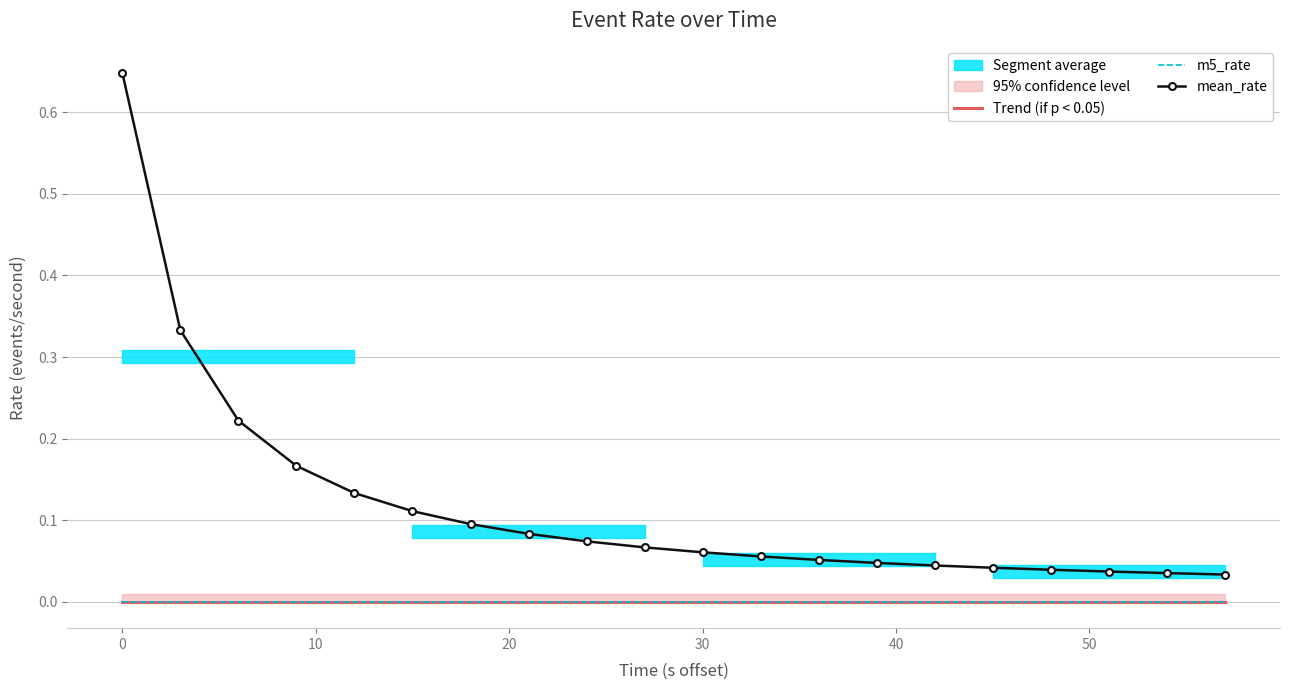

Is this an area chart (filled region under the line)?

No